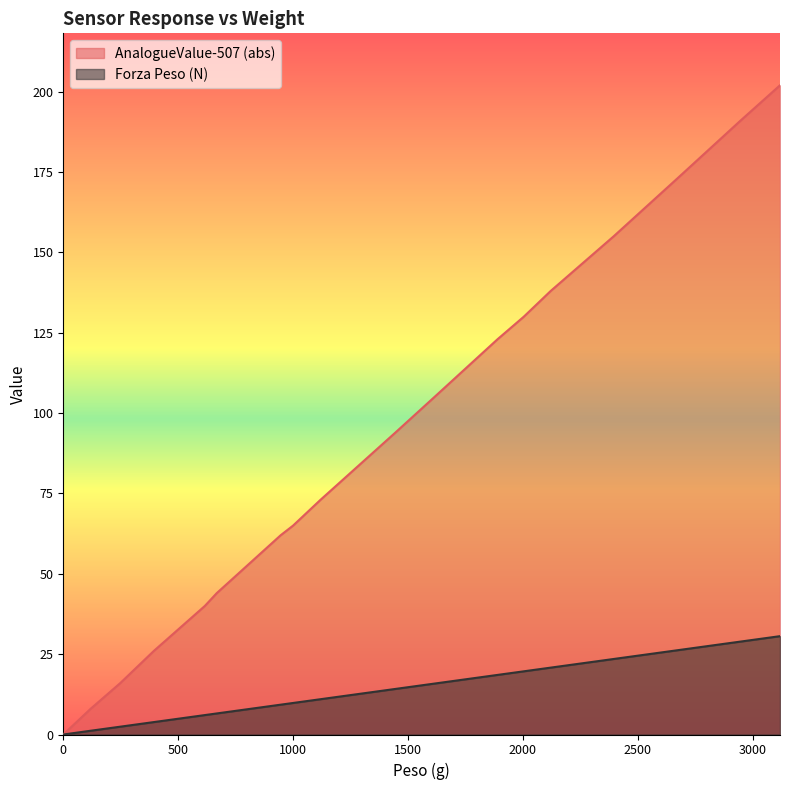

What is the average value of the AnalogueValue-507 (abs) series?

91.4